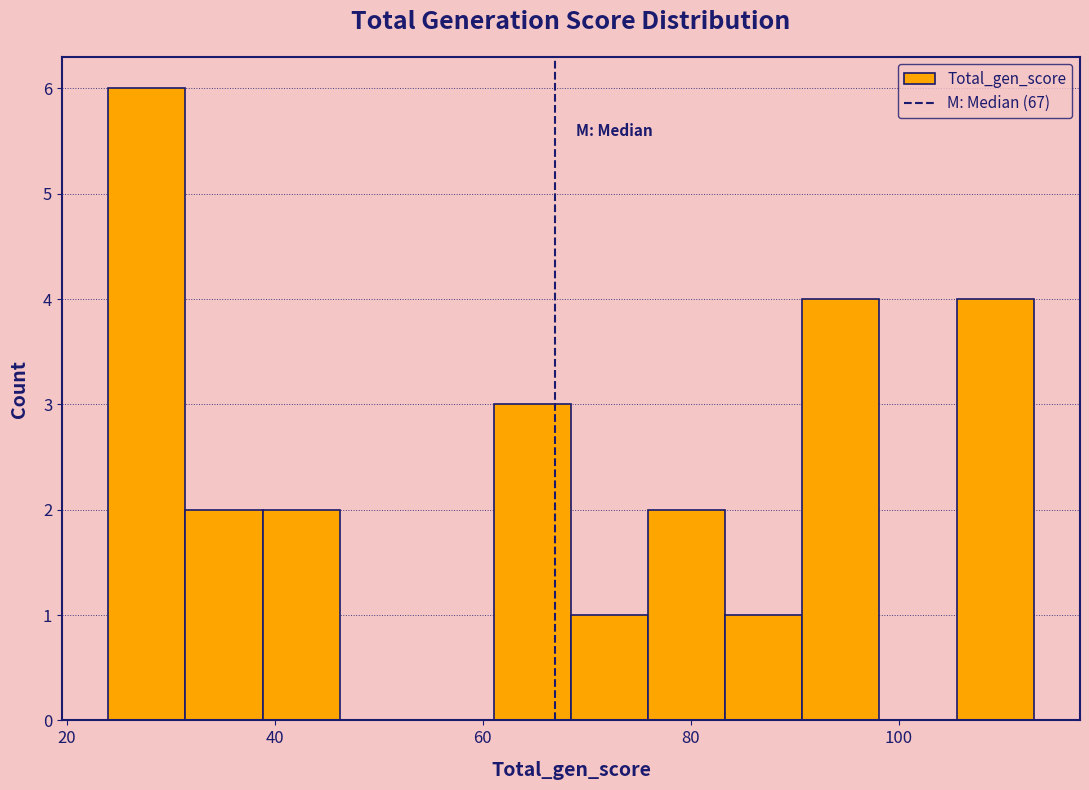

Read against the x-axis, roughly where is the centre of the tallest bar?

28